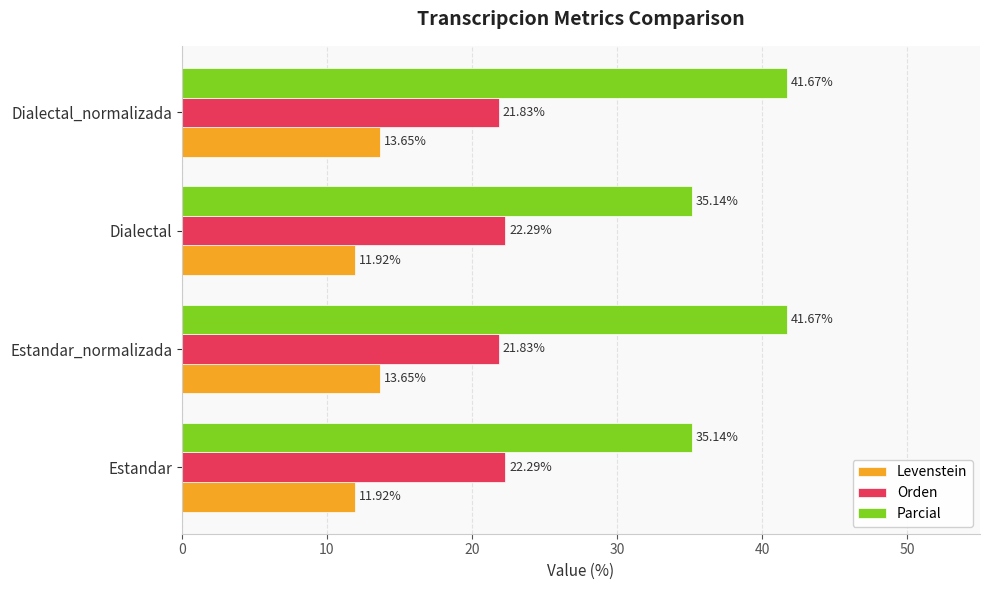

Rank the series at Estandar from lowest to highest value.

Levenstein, Orden, Parcial